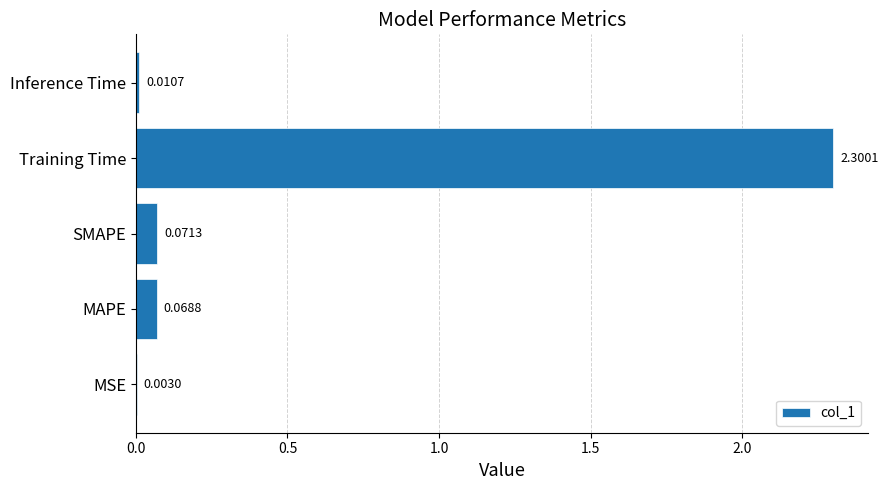

Which has a higher value, Inference Time or SMAPE?

SMAPE